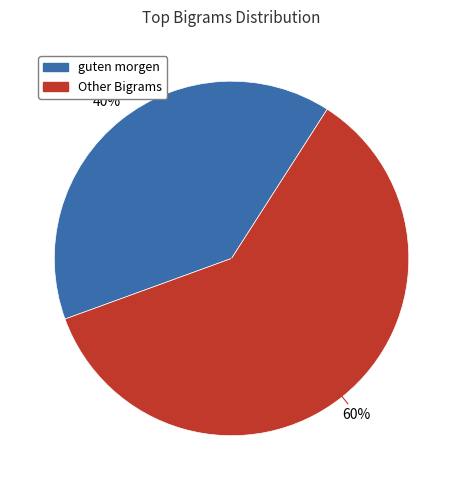

Is there a majority slice in this chart?

Yes